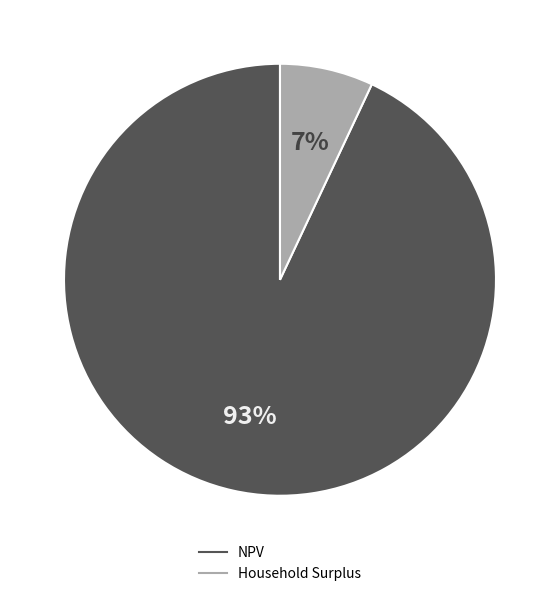

To the nearest percent, what is the difference between the largest and smallest slice percentages?

86%